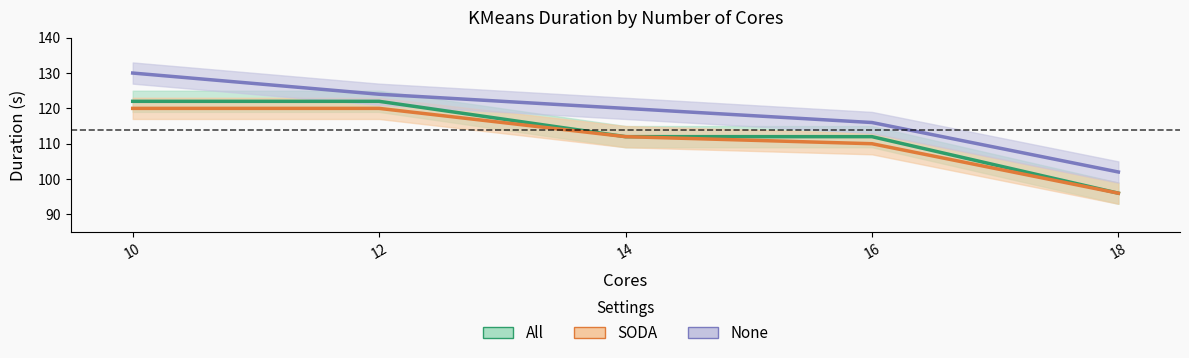

What is the sum of all All values?

564